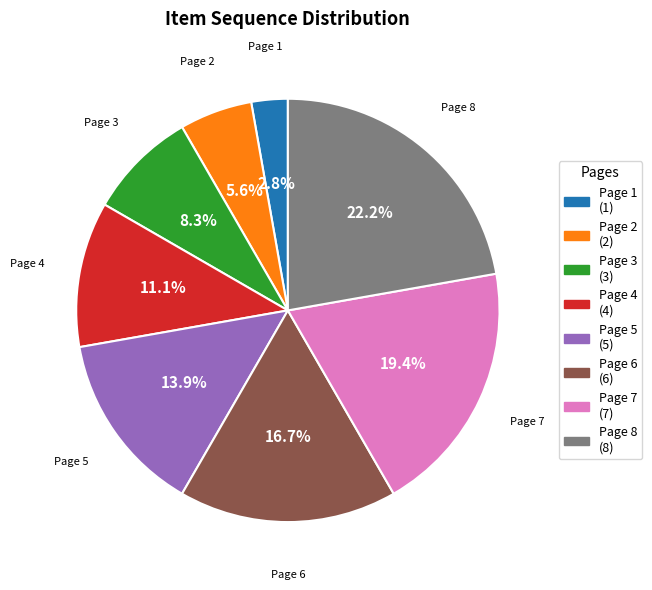

To the nearest percent, what is the difference between the Page 6 and Page 4 slice percentages?

6%